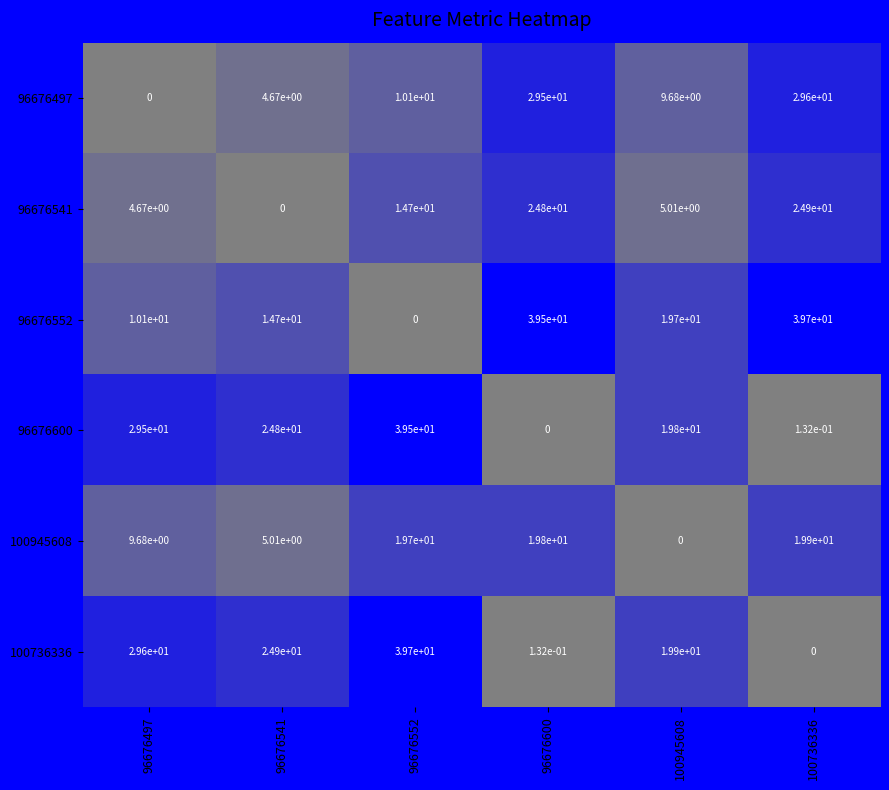

Is it true that 96676497 equals 48.3 at 100736336?

False